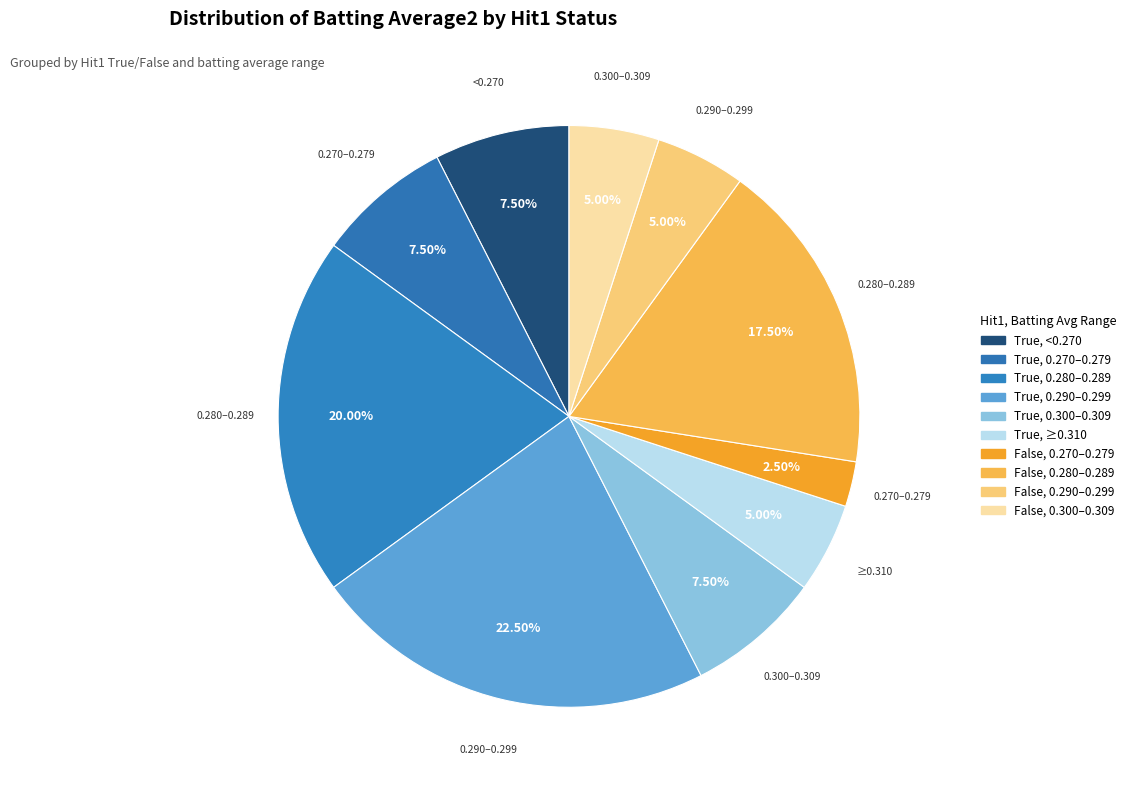

Count the number of slices in the pie.

10